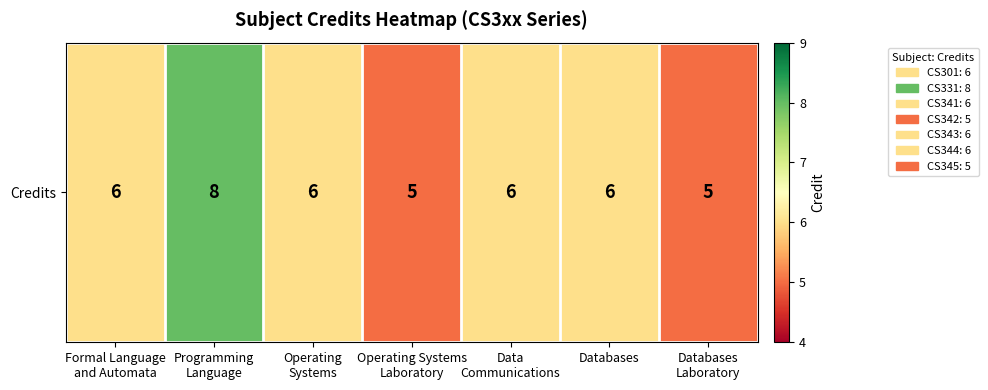

Is it true that the value at Databases
Laboratory is 5?

True